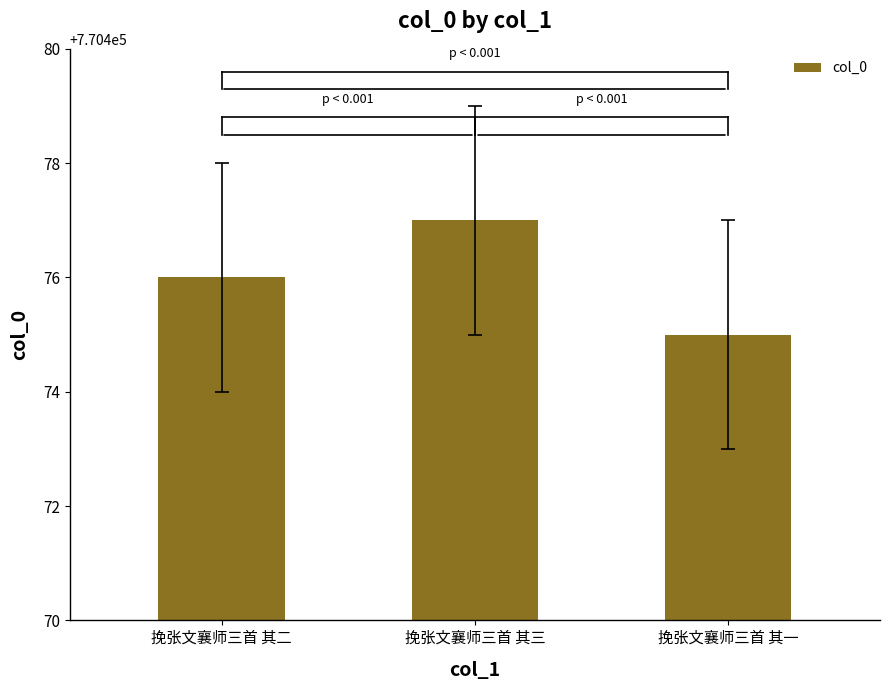

True or false: the data shows 489227 at 挽张文襄师三首 其三.

False